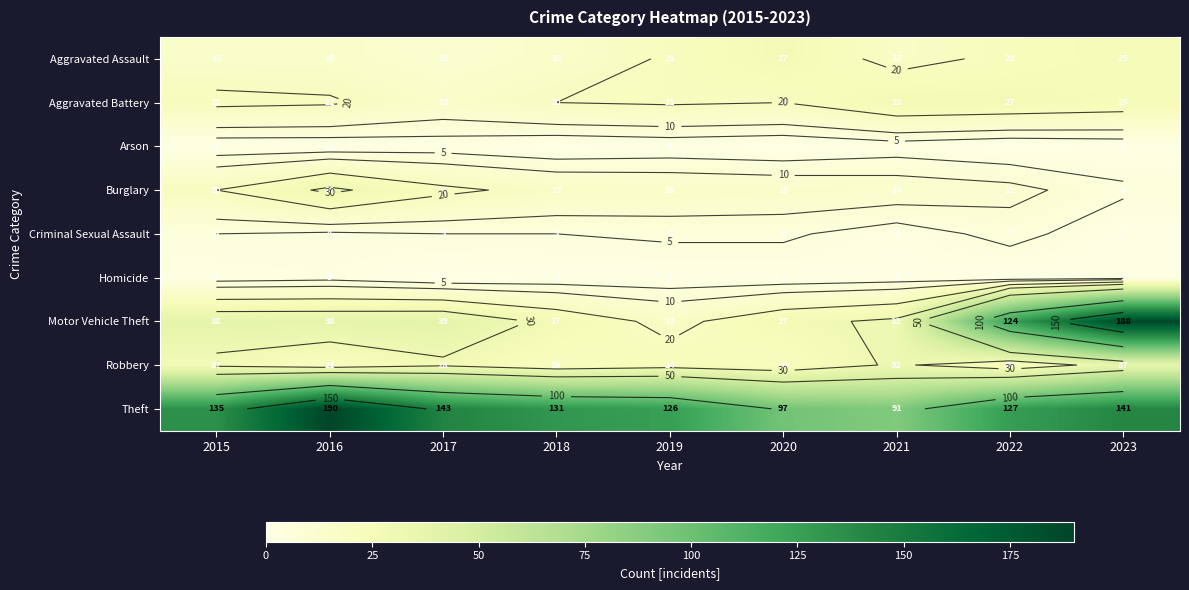

The value of Theft at 2023 is 208. True or false?

False